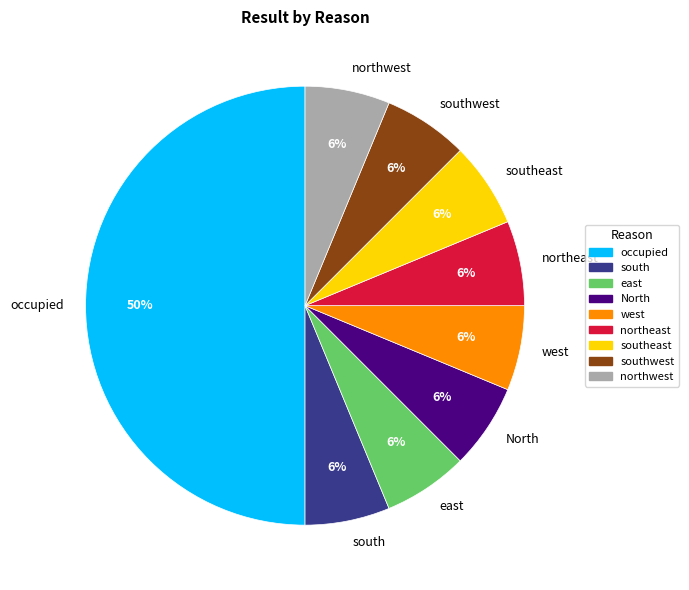

To the nearest percent, what portion does northwest represent?

6%